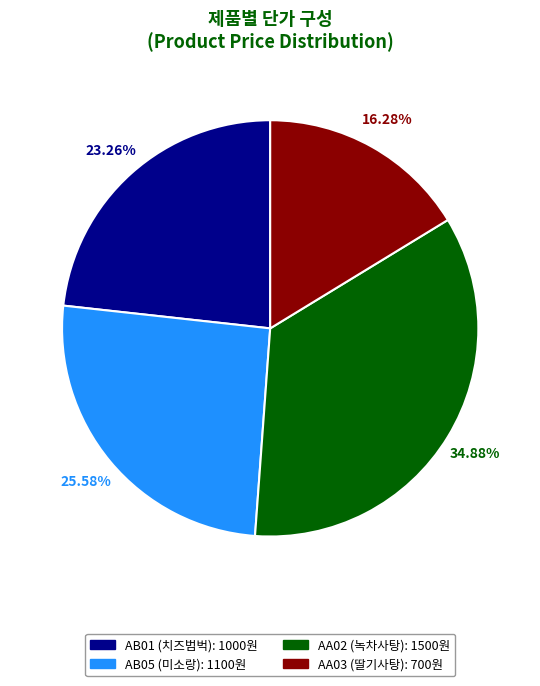

Which category has the biggest portion of the pie?

AA02